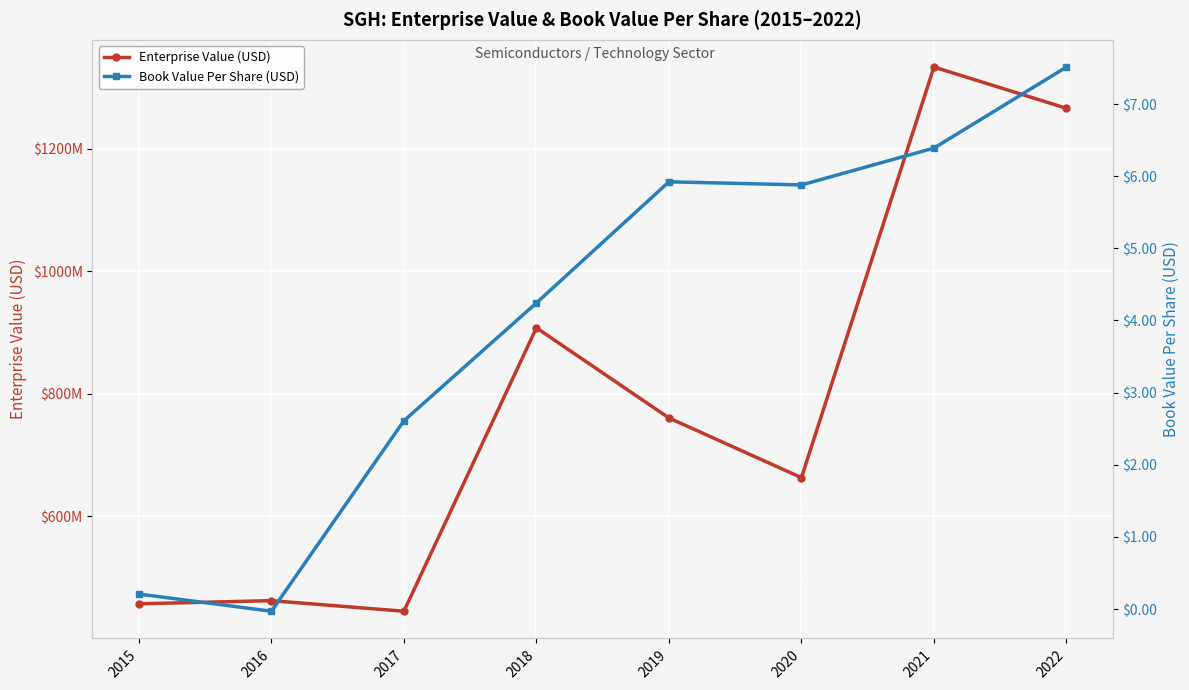

Which series has the largest total across all categories?

Enterprise Value (USD)